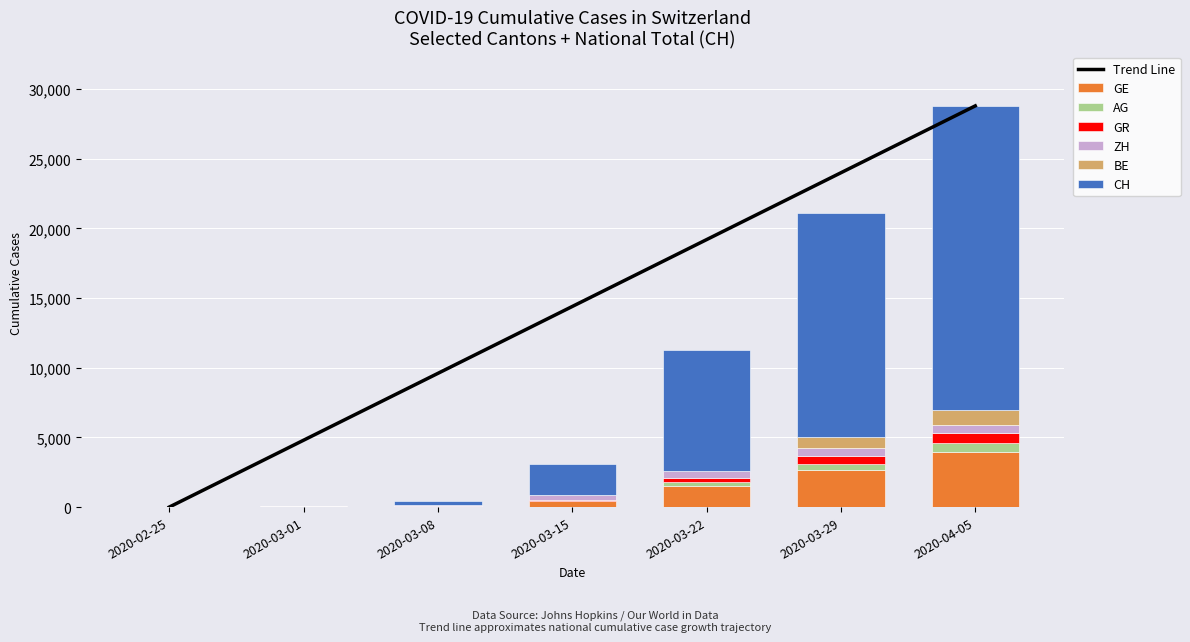

What is the maximum value shown in the chart?

21808